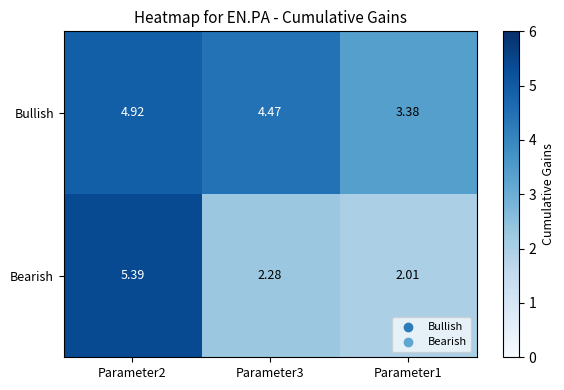

Rank the series by their maximum value, from highest to lowest.

Bearish, Bullish